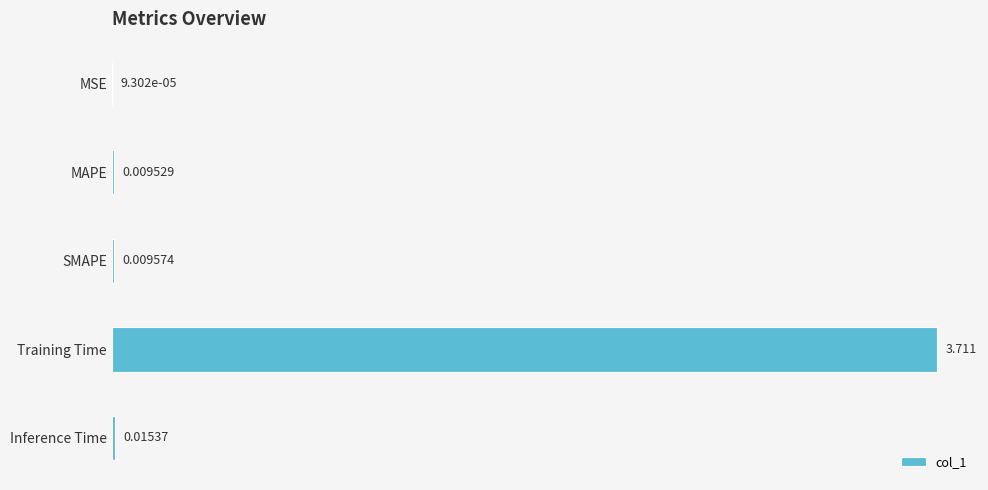

At which label is the value closest to 1?

Inference Time